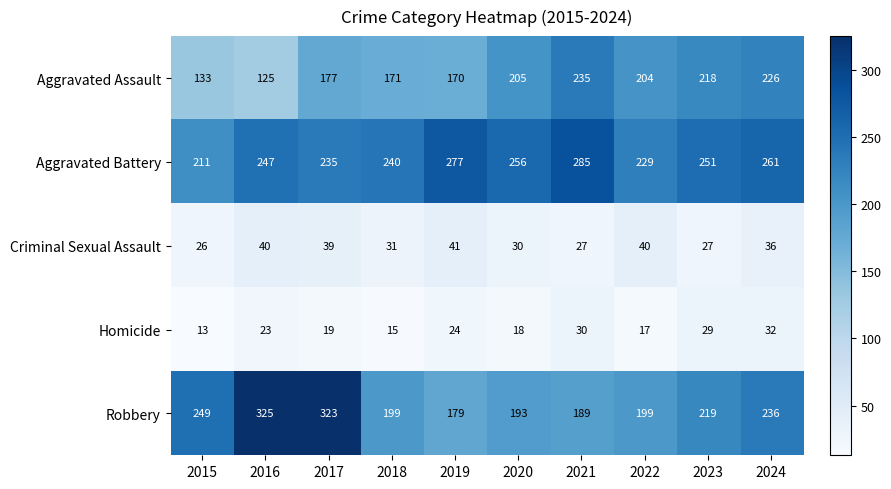

What is the sum of all Robbery values?

2311